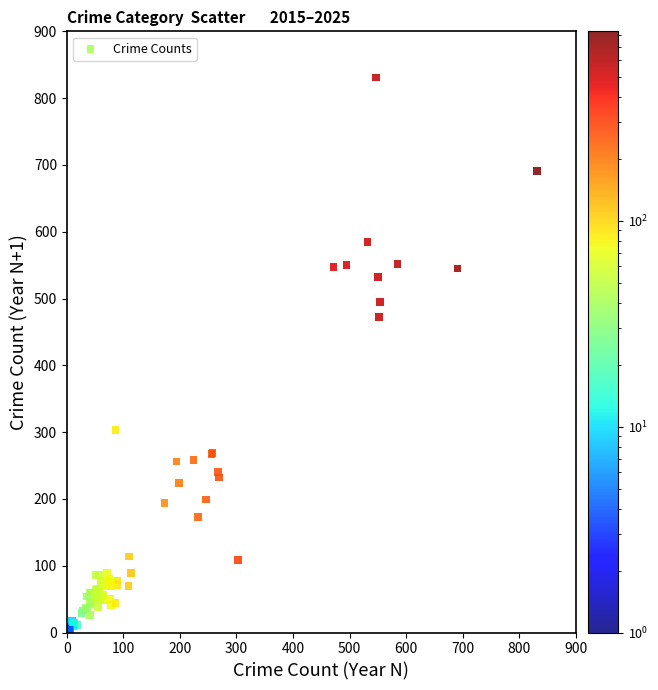

What Y value in the scatter plot is closest to 415?

472